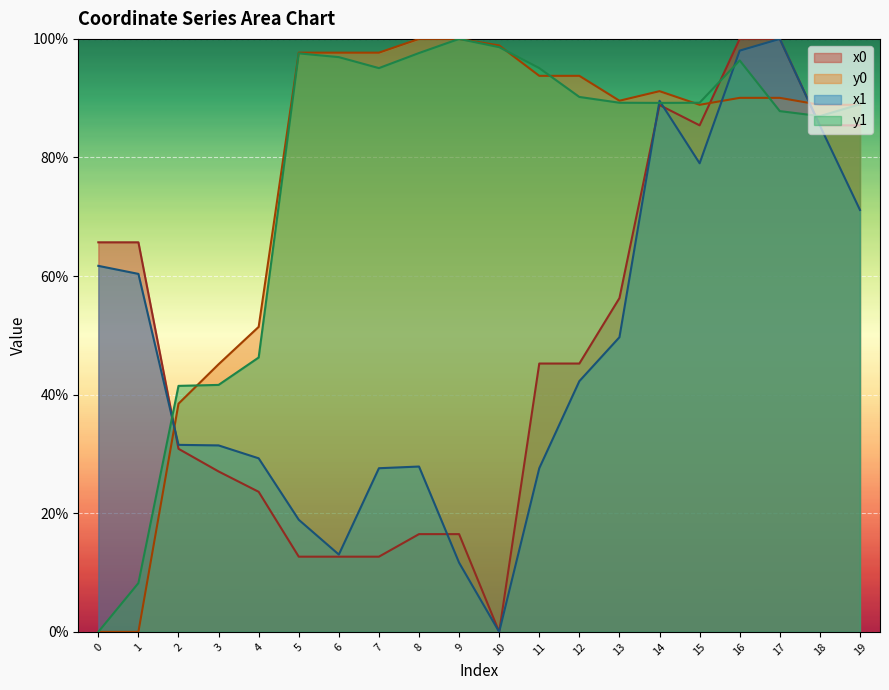

Reading right to left, list all the values displayed in this chart.

x0: 19=85.4	18=85.4	17=100.0	16=100.0	15=85.4	14=88.8	13=56.3	12=45.3	11=45.3	10=0.0	9=16.5	8=16.5	7=12.7	6=12.7	5=12.7	4=23.6	3=27.1	2=30.9	1=65.7	0=65.7
y0: 19=88.9	18=88.9	17=90.1	16=90.1	15=88.9	14=91.2	13=89.6	12=93.8	11=93.8	10=98.9	9=100.0	8=100.0	7=97.7	6=97.7	5=97.7	4=51.4	3=45.1	2=38.5	1=0.0	0=0.0
x1: 19=71.2	18=85.4	17=100.0	16=98.0	15=79.0	14=89.6	13=49.7	12=42.3	11=27.6	10=0.0	9=11.7	8=27.9	7=27.6	6=13.0	5=18.9	4=29.3	3=31.4	2=31.5	1=60.4	0=61.7
y1: 19=89.0	18=87.0	17=87.8	16=96.4	15=89.2	14=89.2	13=89.2	12=90.2	11=95.1	10=98.6	9=100.0	8=97.6	7=95.1	6=96.9	5=97.6	4=46.3	3=41.7	2=41.5	1=8.2	0=0.0